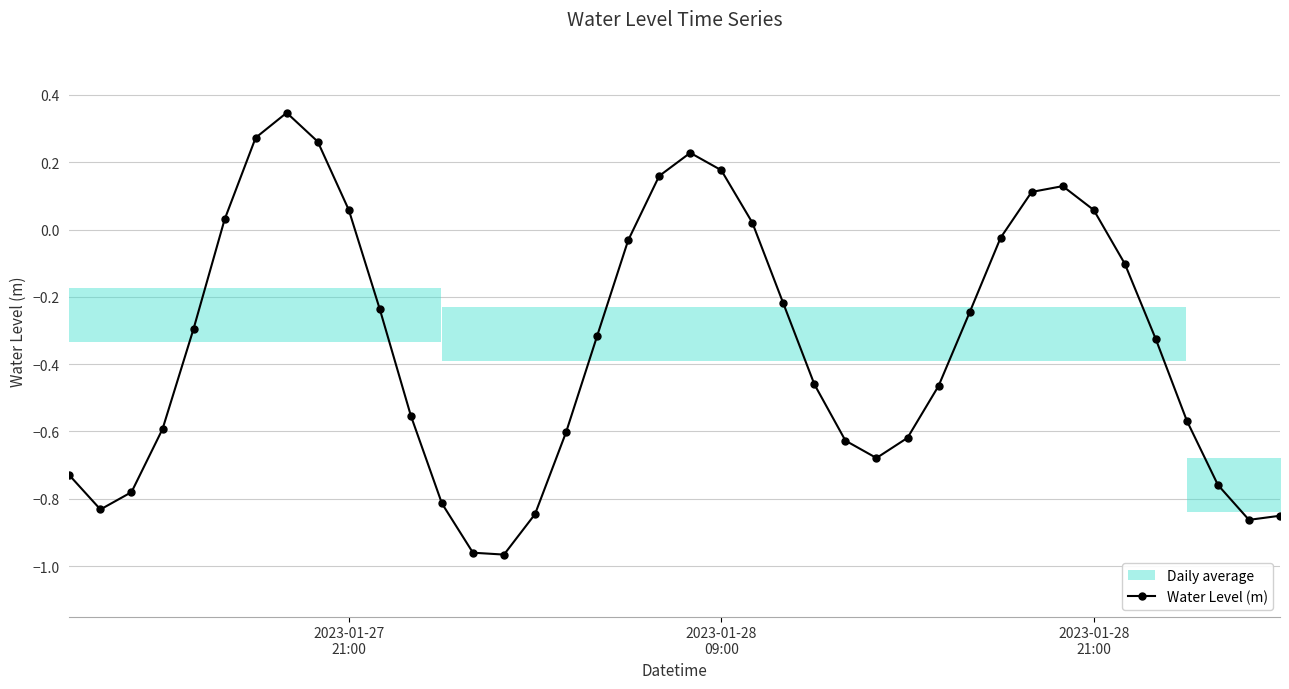

What is the difference between the second highest and second lowest values?

1.2